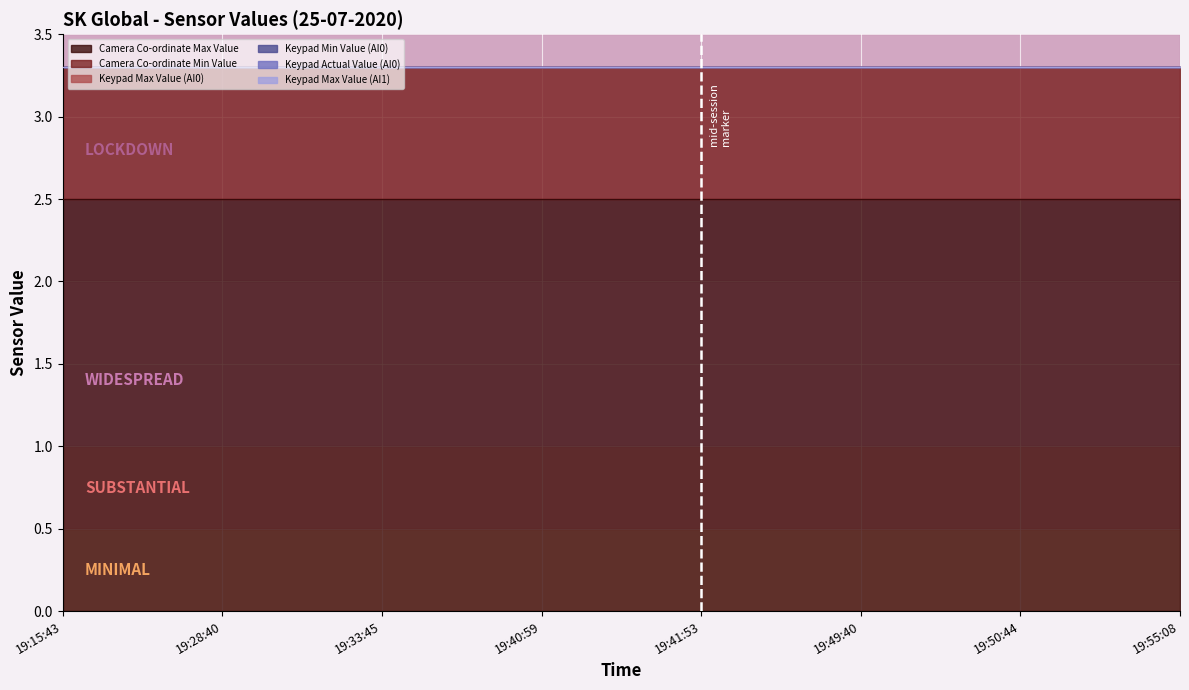

Reading left to right, list all the values displayed in this chart.

Camera Co-ordinate Max Value: 2.5	2.5	2.5	2.5	2.5	2.5	2.5	2.5
Camera Co-ordinate Min Value: 0.8	0.8	0.8	0.8	0.8	0.8	0.8	0.8
Keypad Max Value (AI0): 0.0	0.0	0.0	0.0	0.0	0.0	0.0	0.0
Keypad Min Value (AI0): 0.0	0.0	0.0	0.0	0.0	0.0	0.0	0.0
Keypad Actual Value (AI0): 0.0	0.0	0.0	0.0	0.0	0.0	0.0	0.0
Keypad Max Value (AI1): 0.0	0.0	0.0	0.0	0.0	0.0	0.0	0.0